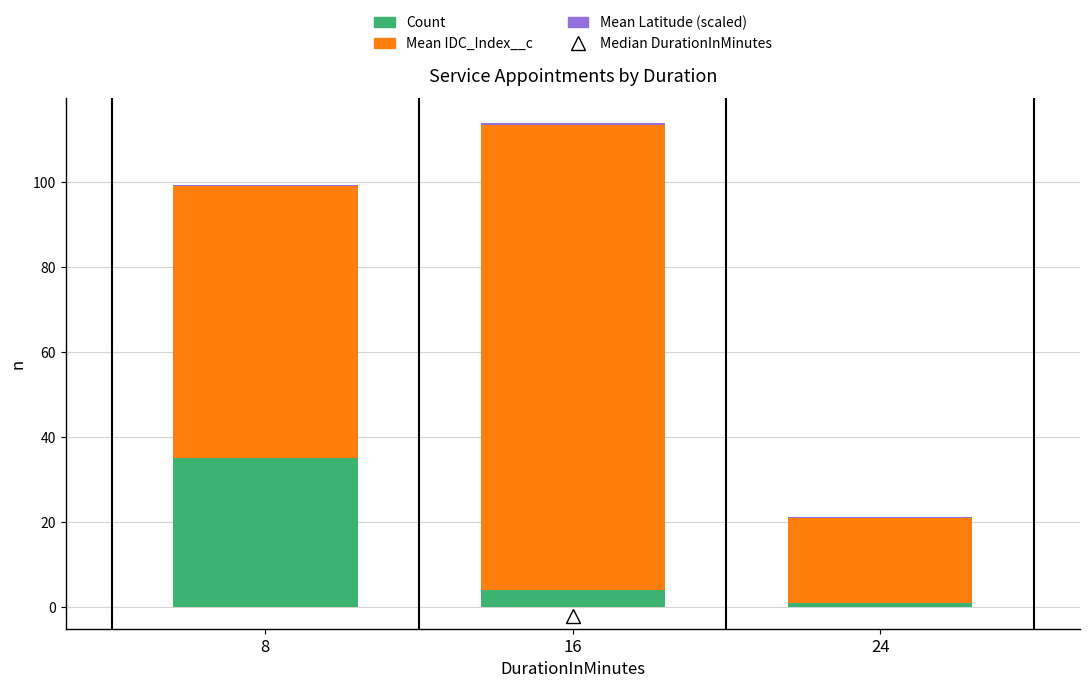

At which category is the sum across all series the highest?

16